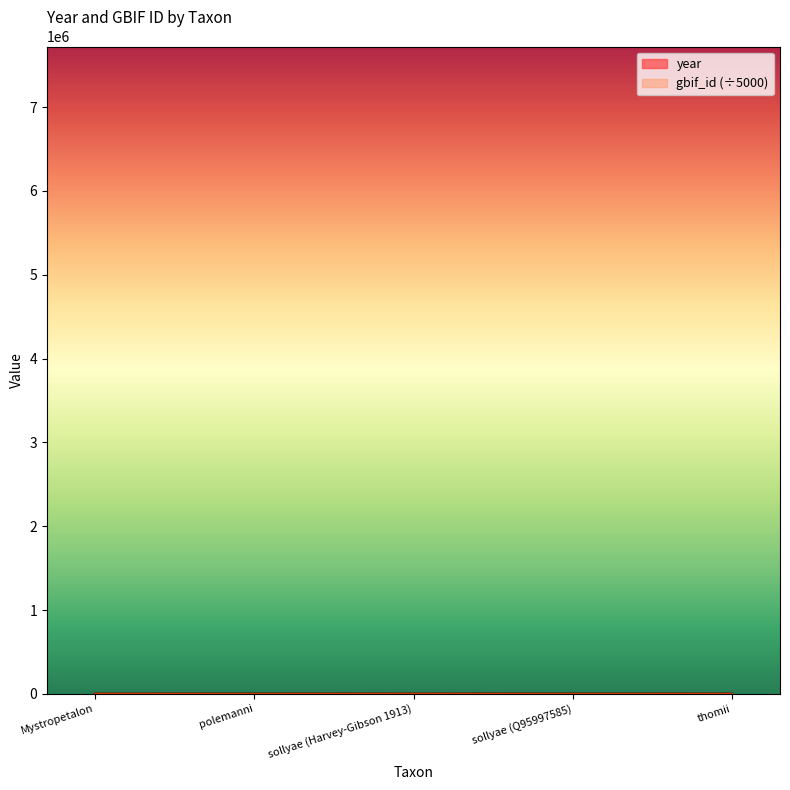

At which category is the sum across all series the highest?

sollyae (Harvey-Gibson 1913)